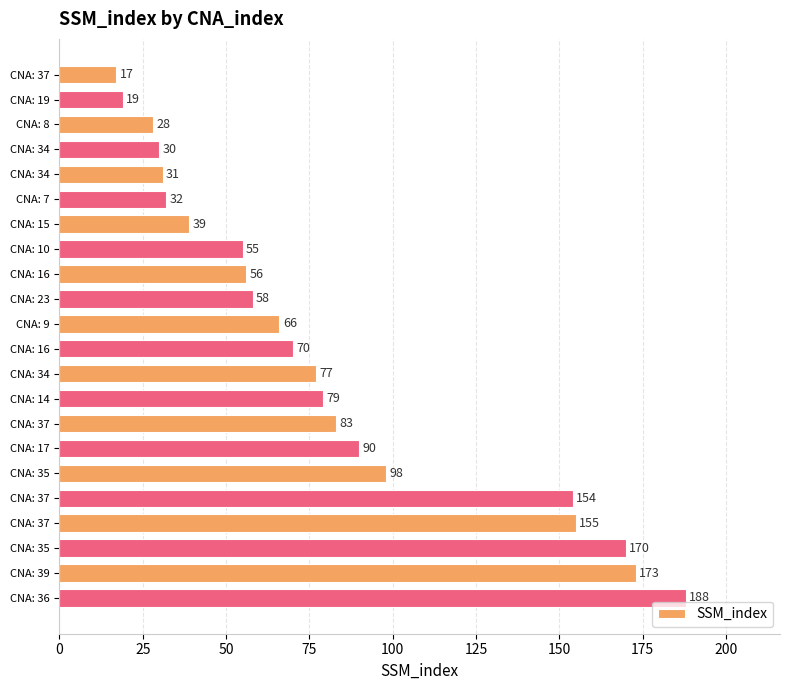

Does the chart contain stacked bars?

No